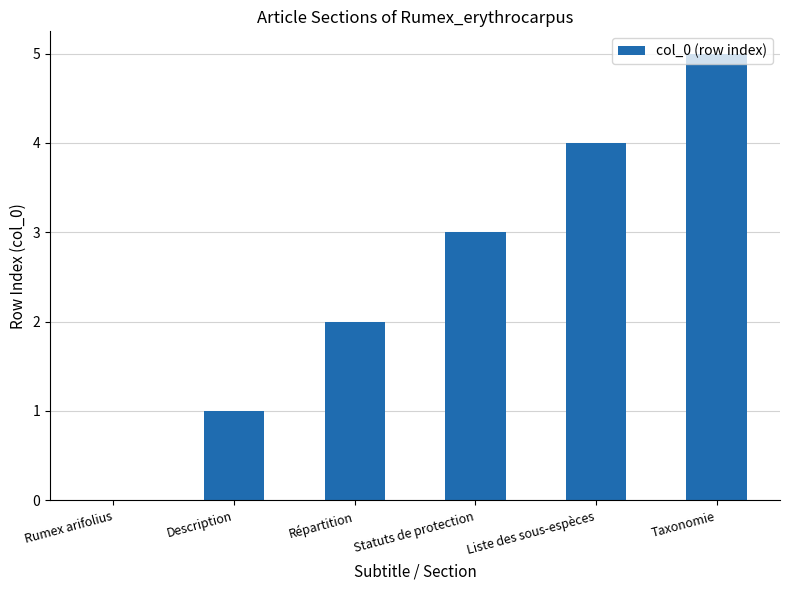

What is the greatest value displayed?

5